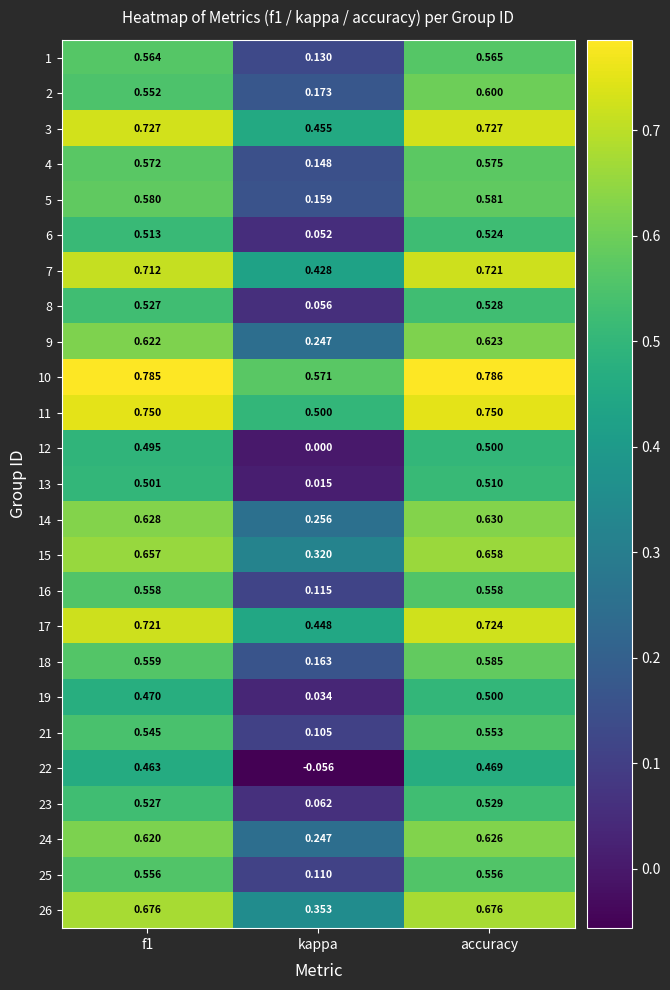

Which series has the largest total across all categories?

10